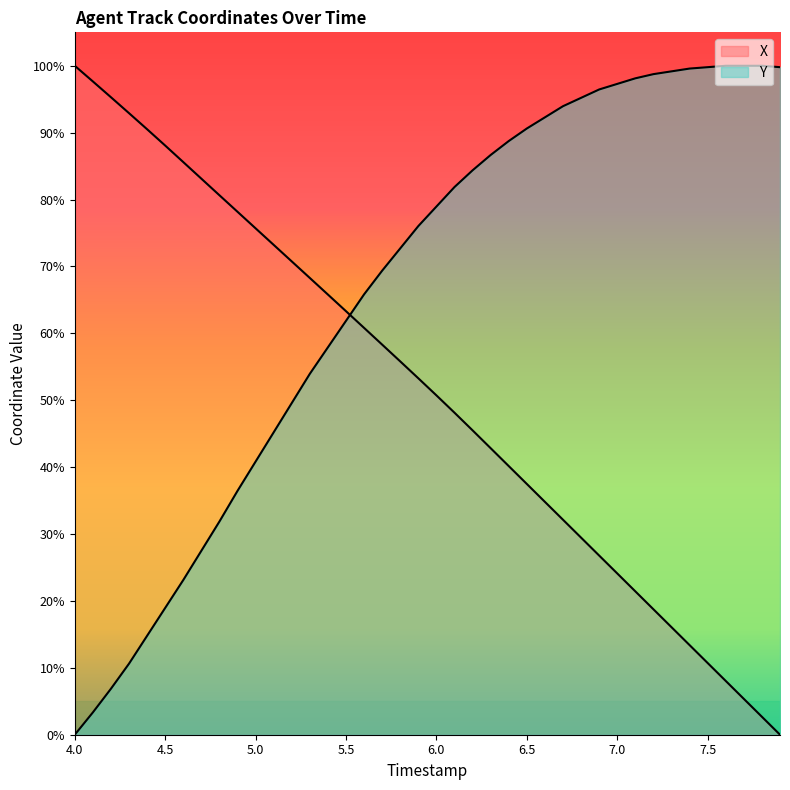

Does the chart have visible grid lines?

No